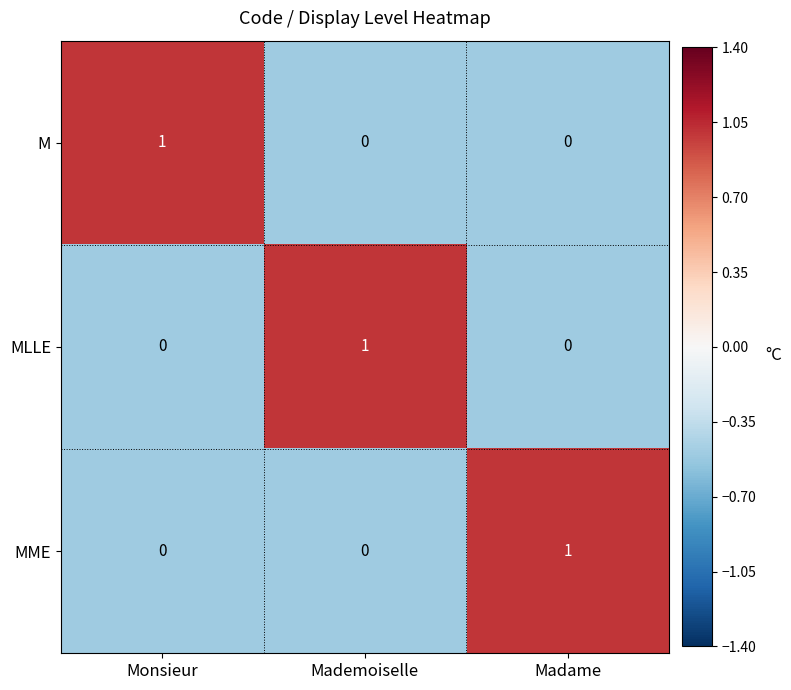

Count the MME values in the range 0 to 1.

3